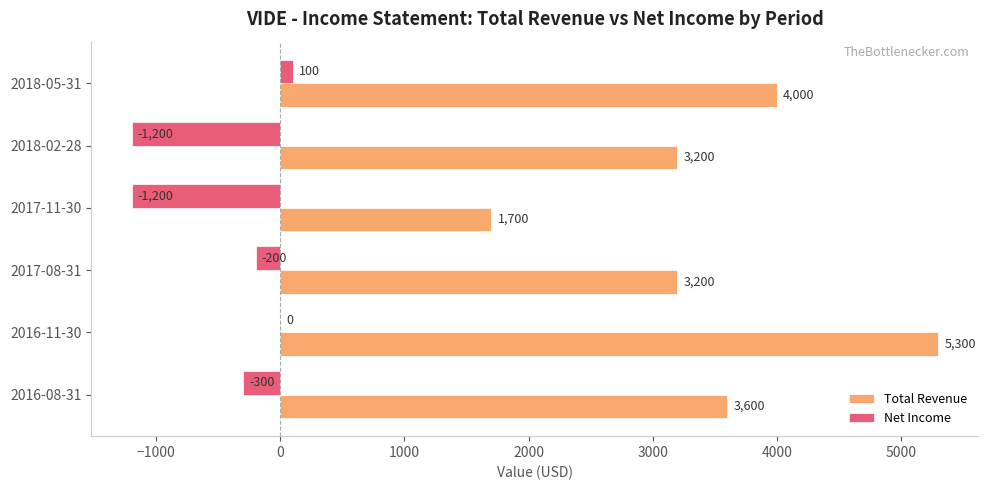

At which category is the sum across all series the highest?

2016-11-30